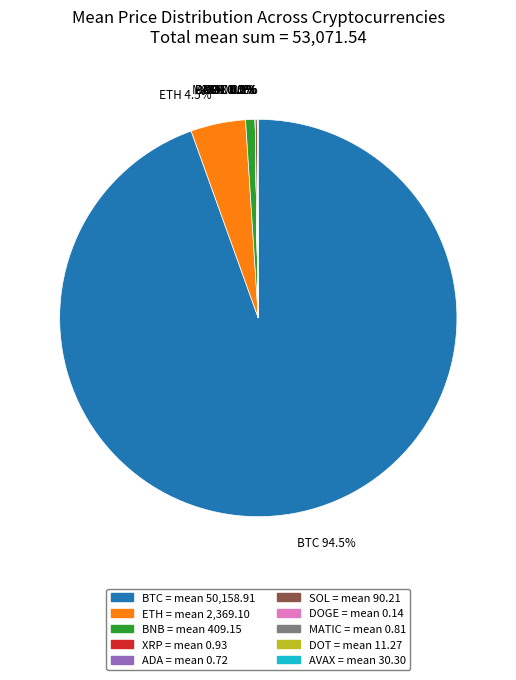

Which category accounts for the majority?

BTC